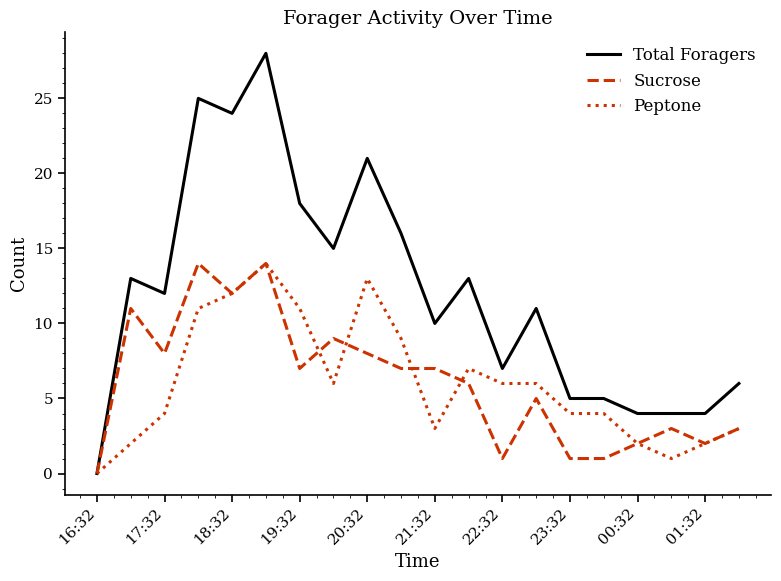

How many lines are shown in the chart?

3